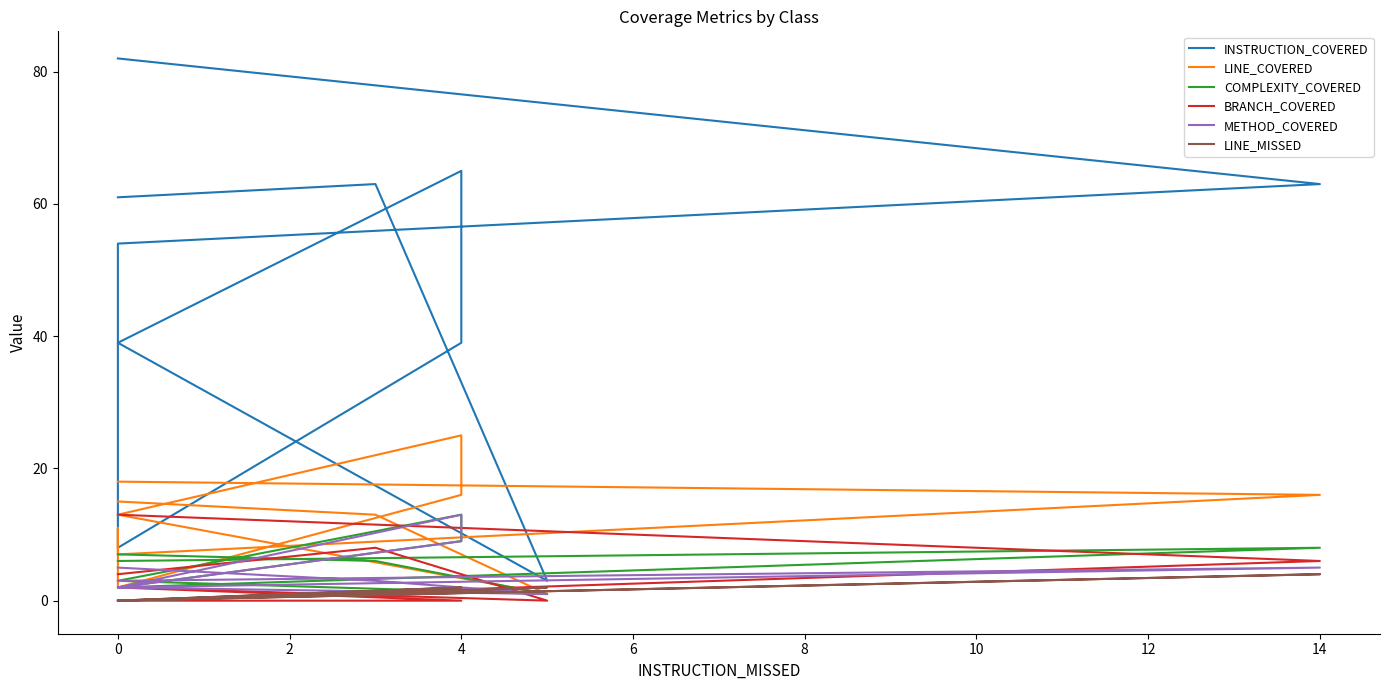

What is the difference between the second highest and minimum values in the METHOD_COVERED series?

8